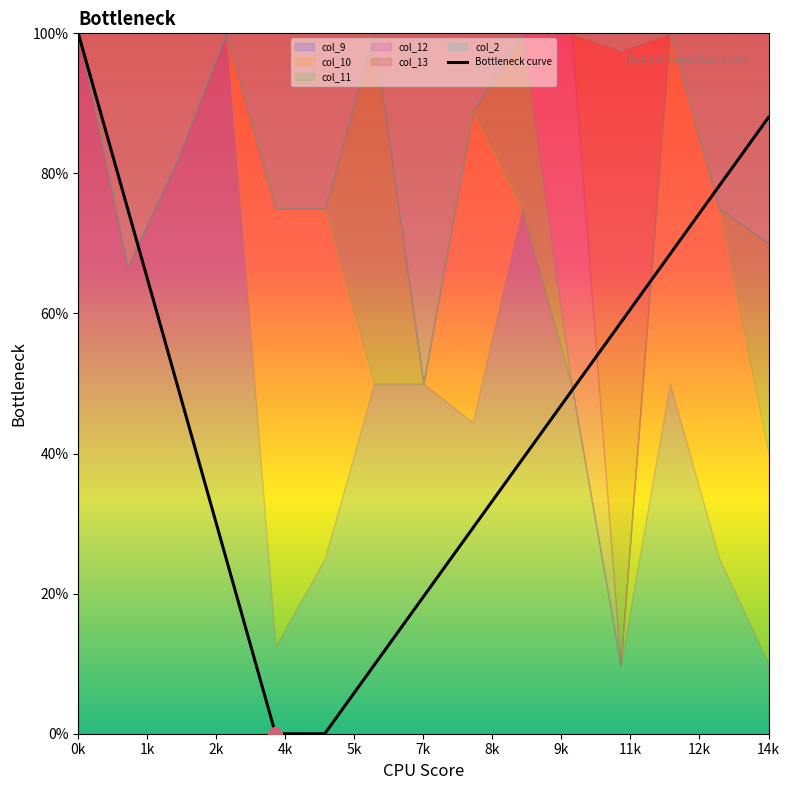

Reading right to left, extract all data points from this chart.

88.0	78.2	68.4	58.7	48.9	39.1	29.3	19.6	9.8	0.0	0.0	25.0	50.0	75.0	100.0